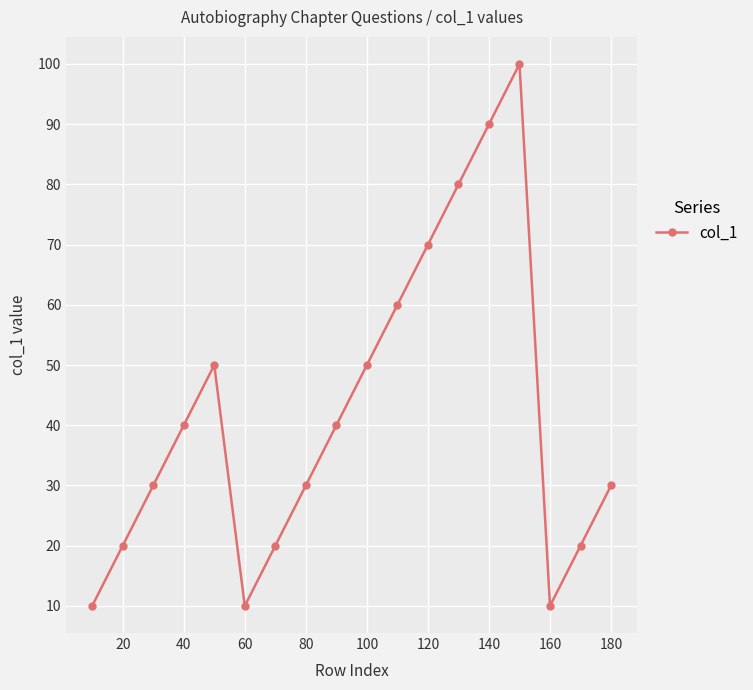

Reading right to left, transcribe all the data shown in this chart.

30	20	10	100	90	80	70	60	50	40	30	20	10	50	40	30	20	10